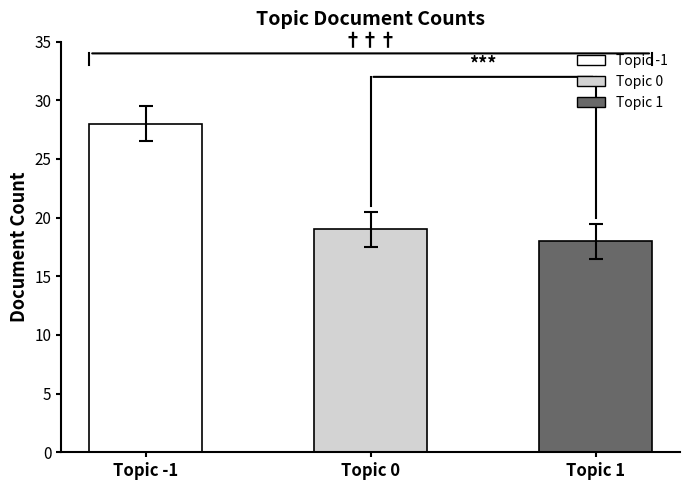

How many categories are shown in the chart?

3